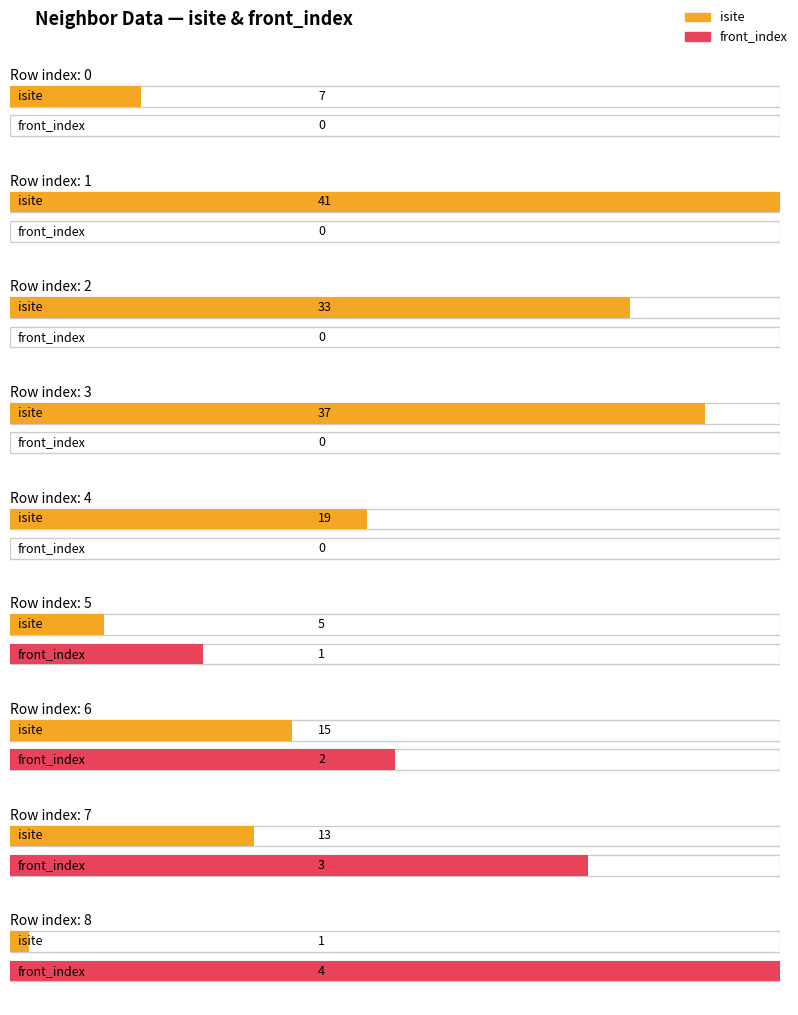

List the labels in order of front_index value, smallest first.

0, 1, 2, 3, 4, 5, 6, 7, 8